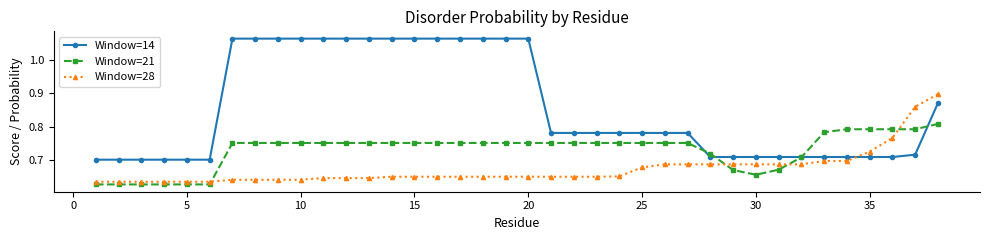

At how many categories does at least one series exceed 1?

14